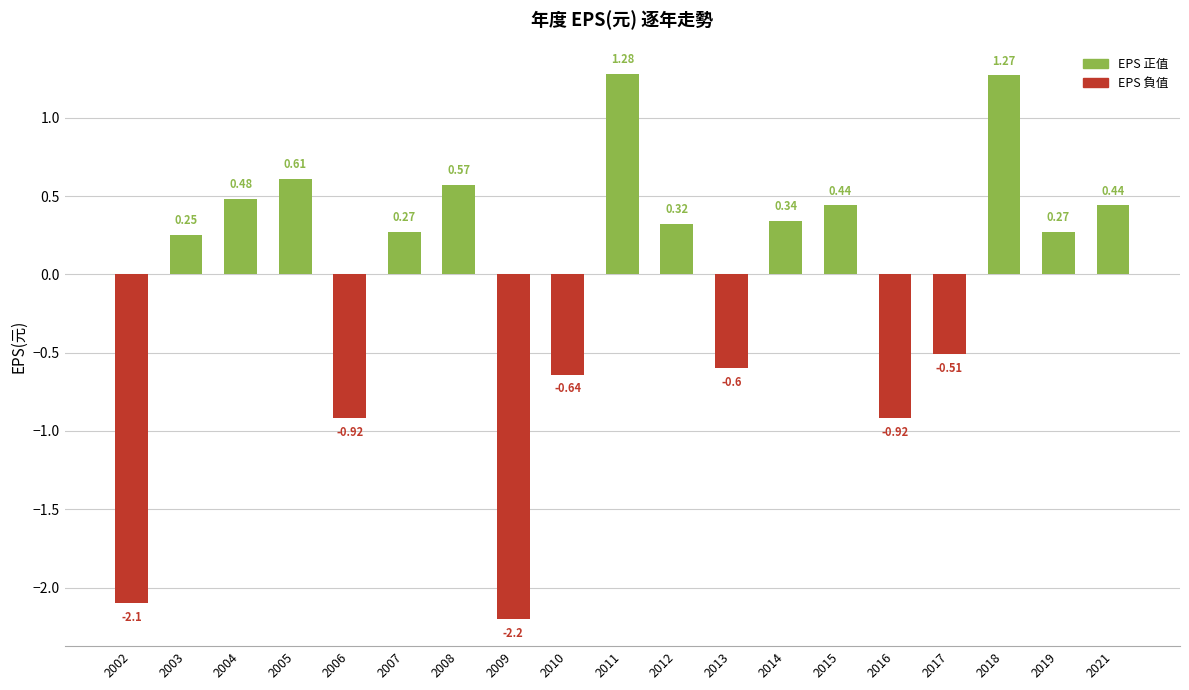

Which has a higher value, 2006 or 2004?

2004